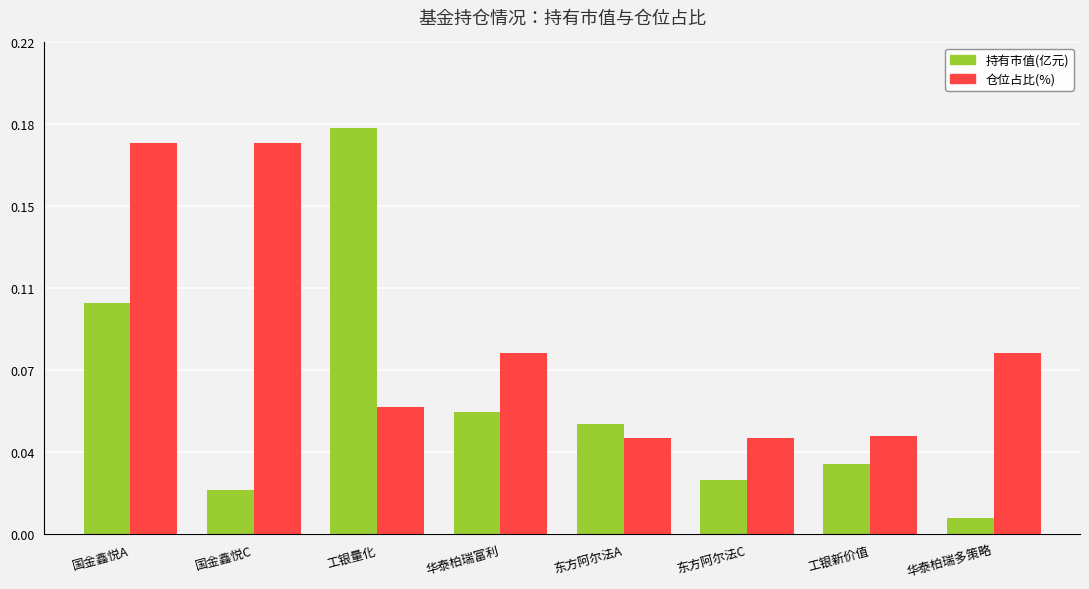

How many bars are there in each group?

2